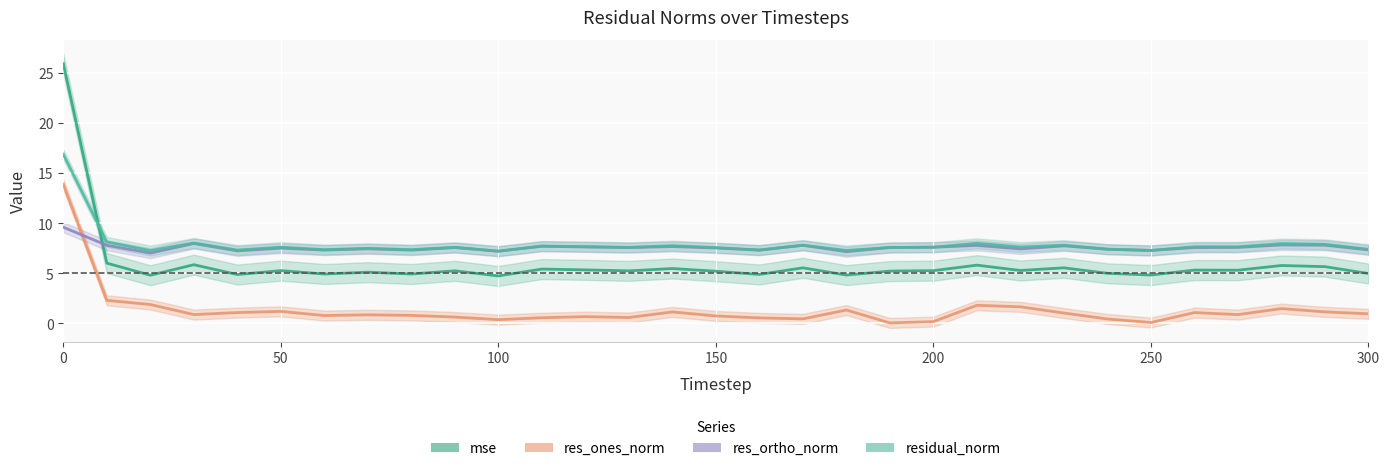

What are all the series names shown in the legend?

mse, res_ones_norm, res_ortho_norm, residual_norm